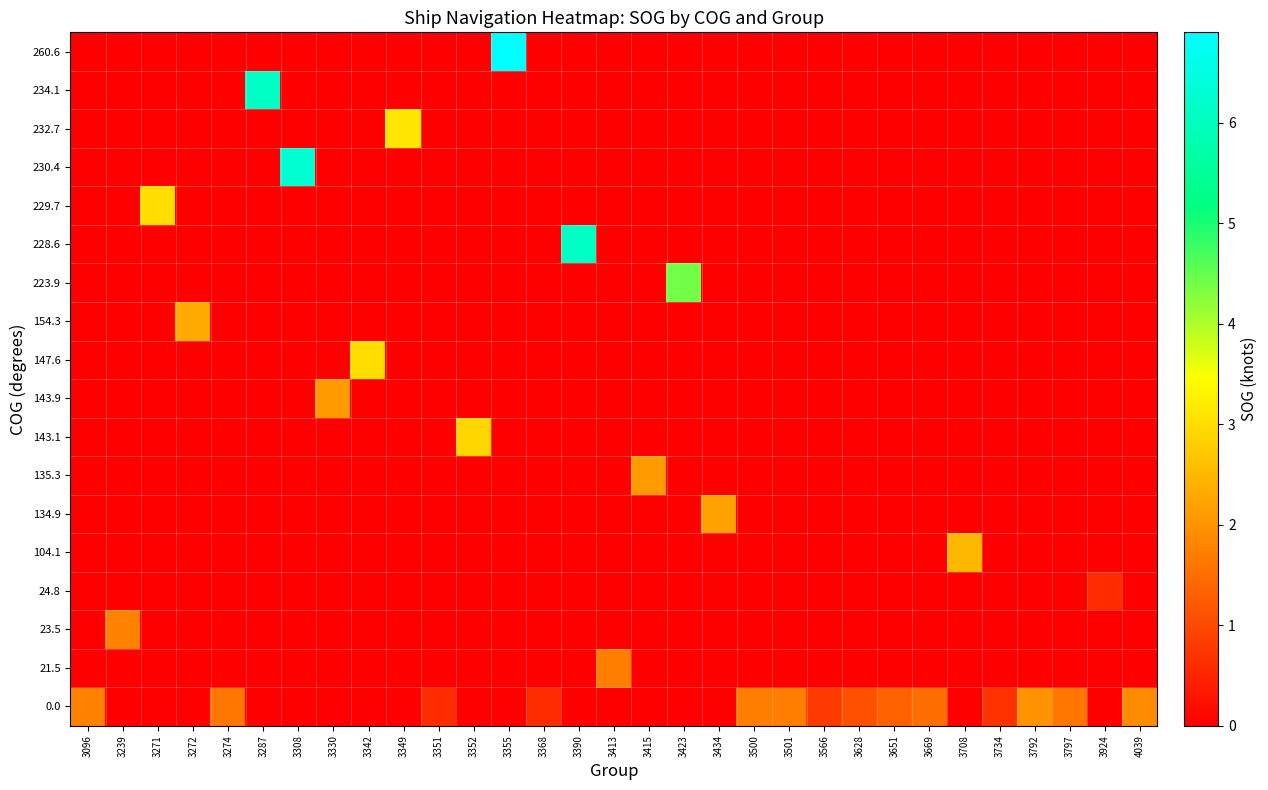

Reading left to right, what are all the values shown in this chart?

0.0: 3096=1.8	3239=0.0	3271=0.0	3272=0.0	3274=1.6	3287=0.0	3308=0.0	3330=0.0	3342=0.0	3349=0.0	3351=0.6	3352=0.0	3355=0.0	3368=0.6	3390=0.0	3413=0.0	3415=0.0	3423=0.0	3434=0.0	3500=1.7	3501=1.7	3566=0.8	3628=1.1	3651=1.3	3669=1.5	3708=0.0	3734=0.7	3792=2.0	3797=1.6	3924=0.0	4039=1.9
21.5: 3096=0.0	3239=0.0	3271=0.0	3272=0.0	3274=0.0	3287=0.0	3308=0.0	3330=0.0	3342=0.0	3349=0.0	3351=0.0	3352=0.0	3355=0.0	3368=0.0	3390=0.0	3413=1.7	3415=0.0	3423=0.0	3434=0.0	3500=0.0	3501=0.0	3566=0.0	3628=0.0	3651=0.0	3669=0.0	3708=0.0	3734=0.0	3792=0.0	3797=0.0	3924=0.0	4039=0.0
23.5: 3096=0.0	3239=1.8	3271=0.0	3272=0.0	3274=0.0	3287=0.0	3308=0.0	3330=0.0	3342=0.0	3349=0.0	3351=0.0	3352=0.0	3355=0.0	3368=0.0	3390=0.0	3413=0.0	3415=0.0	3423=0.0	3434=0.0	3500=0.0	3501=0.0	3566=0.0	3628=0.0	3651=0.0	3669=0.0	3708=0.0	3734=0.0	3792=0.0	3797=0.0	3924=0.0	4039=0.0
24.8: 3096=0.0	3239=0.0	3271=0.0	3272=0.0	3274=0.0	3287=0.0	3308=0.0	3330=0.0	3342=0.0	3349=0.0	3351=0.0	3352=0.0	3355=0.0	3368=0.0	3390=0.0	3413=0.0	3415=0.0	3423=0.0	3434=0.0	3500=0.0	3501=0.0	3566=0.0	3628=0.0	3651=0.0	3669=0.0	3708=0.0	3734=0.0	3792=0.0	3797=0.0	3924=0.6	4039=0.0
104.1: 3096=0.0	3239=0.0	3271=0.0	3272=0.0	3274=0.0	3287=0.0	3308=0.0	3330=0.0	3342=0.0	3349=0.0	3351=0.0	3352=0.0	3355=0.0	3368=0.0	3390=0.0	3413=0.0	3415=0.0	3423=0.0	3434=0.0	3500=0.0	3501=0.0	3566=0.0	3628=0.0	3651=0.0	3669=0.0	3708=2.5	3734=0.0	3792=0.0	3797=0.0	3924=0.0	4039=0.0
134.9: 3096=0.0	3239=0.0	3271=0.0	3272=0.0	3274=0.0	3287=0.0	3308=0.0	3330=0.0	3342=0.0	3349=0.0	3351=0.0	3352=0.0	3355=0.0	3368=0.0	3390=0.0	3413=0.0	3415=0.0	3423=0.0	3434=2.2	3500=0.0	3501=0.0	3566=0.0	3628=0.0	3651=0.0	3669=0.0	3708=0.0	3734=0.0	3792=0.0	3797=0.0	3924=0.0	4039=0.0
135.3: 3096=0.0	3239=0.0	3271=0.0	3272=0.0	3274=0.0	3287=0.0	3308=0.0	3330=0.0	3342=0.0	3349=0.0	3351=0.0	3352=0.0	3355=0.0	3368=0.0	3390=0.0	3413=0.0	3415=2.1	3423=0.0	3434=0.0	3500=0.0	3501=0.0	3566=0.0	3628=0.0	3651=0.0	3669=0.0	3708=0.0	3734=0.0	3792=0.0	3797=0.0	3924=0.0	4039=0.0
143.1: 3096=0.0	3239=0.0	3271=0.0	3272=0.0	3274=0.0	3287=0.0	3308=0.0	3330=0.0	3342=0.0	3349=0.0	3351=0.0	3352=2.9	3355=0.0	3368=0.0	3390=0.0	3413=0.0	3415=0.0	3423=0.0	3434=0.0	3500=0.0	3501=0.0	3566=0.0	3628=0.0	3651=0.0	3669=0.0	3708=0.0	3734=0.0	3792=0.0	3797=0.0	3924=0.0	4039=0.0
143.9: 3096=0.0	3239=0.0	3271=0.0	3272=0.0	3274=0.0	3287=0.0	3308=0.0	3330=2.1	3342=0.0	3349=0.0	3351=0.0	3352=0.0	3355=0.0	3368=0.0	3390=0.0	3413=0.0	3415=0.0	3423=0.0	3434=0.0	3500=0.0	3501=0.0	3566=0.0	3628=0.0	3651=0.0	3669=0.0	3708=0.0	3734=0.0	3792=0.0	3797=0.0	3924=0.0	4039=0.0
147.6: 3096=0.0	3239=0.0	3271=0.0	3272=0.0	3274=0.0	3287=0.0	3308=0.0	3330=0.0	3342=3.0	3349=0.0	3351=0.0	3352=0.0	3355=0.0	3368=0.0	3390=0.0	3413=0.0	3415=0.0	3423=0.0	3434=0.0	3500=0.0	3501=0.0	3566=0.0	3628=0.0	3651=0.0	3669=0.0	3708=0.0	3734=0.0	3792=0.0	3797=0.0	3924=0.0	4039=0.0
154.3: 3096=0.0	3239=0.0	3271=0.0	3272=2.3	3274=0.0	3287=0.0	3308=0.0	3330=0.0	3342=0.0	3349=0.0	3351=0.0	3352=0.0	3355=0.0	3368=0.0	3390=0.0	3413=0.0	3415=0.0	3423=0.0	3434=0.0	3500=0.0	3501=0.0	3566=0.0	3628=0.0	3651=0.0	3669=0.0	3708=0.0	3734=0.0	3792=0.0	3797=0.0	3924=0.0	4039=0.0
223.9: 3096=0.0	3239=0.0	3271=0.0	3272=0.0	3274=0.0	3287=0.0	3308=0.0	3330=0.0	3342=0.0	3349=0.0	3351=0.0	3352=0.0	3355=0.0	3368=0.0	3390=0.0	3413=0.0	3415=0.0	3423=4.4	3434=0.0	3500=0.0	3501=0.0	3566=0.0	3628=0.0	3651=0.0	3669=0.0	3708=0.0	3734=0.0	3792=0.0	3797=0.0	3924=0.0	4039=0.0
228.6: 3096=0.0	3239=0.0	3271=0.0	3272=0.0	3274=0.0	3287=0.0	3308=0.0	3330=0.0	3342=0.0	3349=0.0	3351=0.0	3352=0.0	3355=0.0	3368=0.0	3390=6.1	3413=0.0	3415=0.0	3423=0.0	3434=0.0	3500=0.0	3501=0.0	3566=0.0	3628=0.0	3651=0.0	3669=0.0	3708=0.0	3734=0.0	3792=0.0	3797=0.0	3924=0.0	4039=0.0
229.7: 3096=0.0	3239=0.0	3271=3.0	3272=0.0	3274=0.0	3287=0.0	3308=0.0	3330=0.0	3342=0.0	3349=0.0	3351=0.0	3352=0.0	3355=0.0	3368=0.0	3390=0.0	3413=0.0	3415=0.0	3423=0.0	3434=0.0	3500=0.0	3501=0.0	3566=0.0	3628=0.0	3651=0.0	3669=0.0	3708=0.0	3734=0.0	3792=0.0	3797=0.0	3924=0.0	4039=0.0
230.4: 3096=0.0	3239=0.0	3271=0.0	3272=0.0	3274=0.0	3287=0.0	3308=6.3	3330=0.0	3342=0.0	3349=0.0	3351=0.0	3352=0.0	3355=0.0	3368=0.0	3390=0.0	3413=0.0	3415=0.0	3423=0.0	3434=0.0	3500=0.0	3501=0.0	3566=0.0	3628=0.0	3651=0.0	3669=0.0	3708=0.0	3734=0.0	3792=0.0	3797=0.0	3924=0.0	4039=0.0
232.7: 3096=0.0	3239=0.0	3271=0.0	3272=0.0	3274=0.0	3287=0.0	3308=0.0	3330=0.0	3342=0.0	3349=3.1	3351=0.0	3352=0.0	3355=0.0	3368=0.0	3390=0.0	3413=0.0	3415=0.0	3423=0.0	3434=0.0	3500=0.0	3501=0.0	3566=0.0	3628=0.0	3651=0.0	3669=0.0	3708=0.0	3734=0.0	3792=0.0	3797=0.0	3924=0.0	4039=0.0
234.1: 3096=0.0	3239=0.0	3271=0.0	3272=0.0	3274=0.0	3287=6.1	3308=0.0	3330=0.0	3342=0.0	3349=0.0	3351=0.0	3352=0.0	3355=0.0	3368=0.0	3390=0.0	3413=0.0	3415=0.0	3423=0.0	3434=0.0	3500=0.0	3501=0.0	3566=0.0	3628=0.0	3651=0.0	3669=0.0	3708=0.0	3734=0.0	3792=0.0	3797=0.0	3924=0.0	4039=0.0
260.6: 3096=0.0	3239=0.0	3271=0.0	3272=0.0	3274=0.0	3287=0.0	3308=0.0	3330=0.0	3342=0.0	3349=0.0	3351=0.0	3352=0.0	3355=6.9	3368=0.0	3390=0.0	3413=0.0	3415=0.0	3423=0.0	3434=0.0	3500=0.0	3501=0.0	3566=0.0	3628=0.0	3651=0.0	3669=0.0	3708=0.0	3734=0.0	3792=0.0	3797=0.0	3924=0.0	4039=0.0